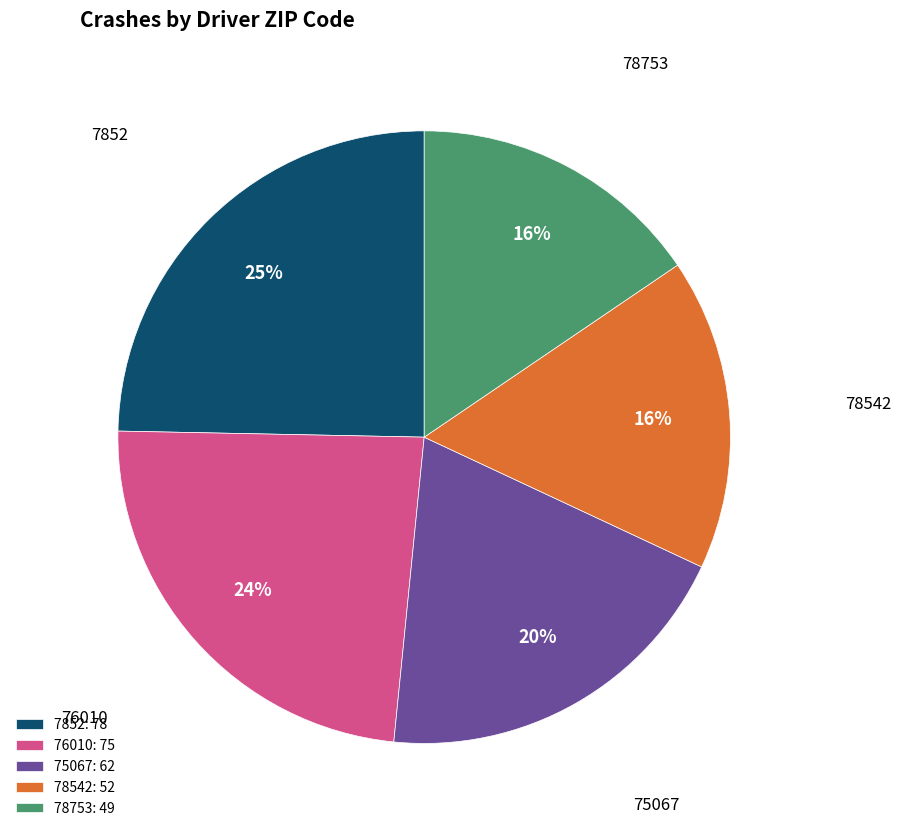

How many slices are in this pie chart?

5